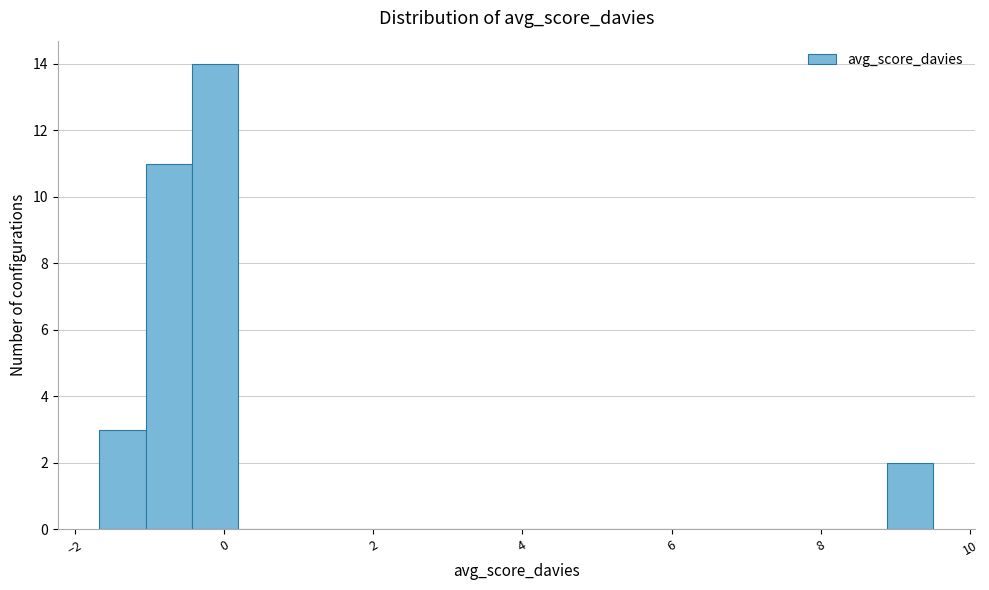

Around what value on the x-axis is the tallest bar? Give the approximate position of its centre, as read against the axis.

-0.2